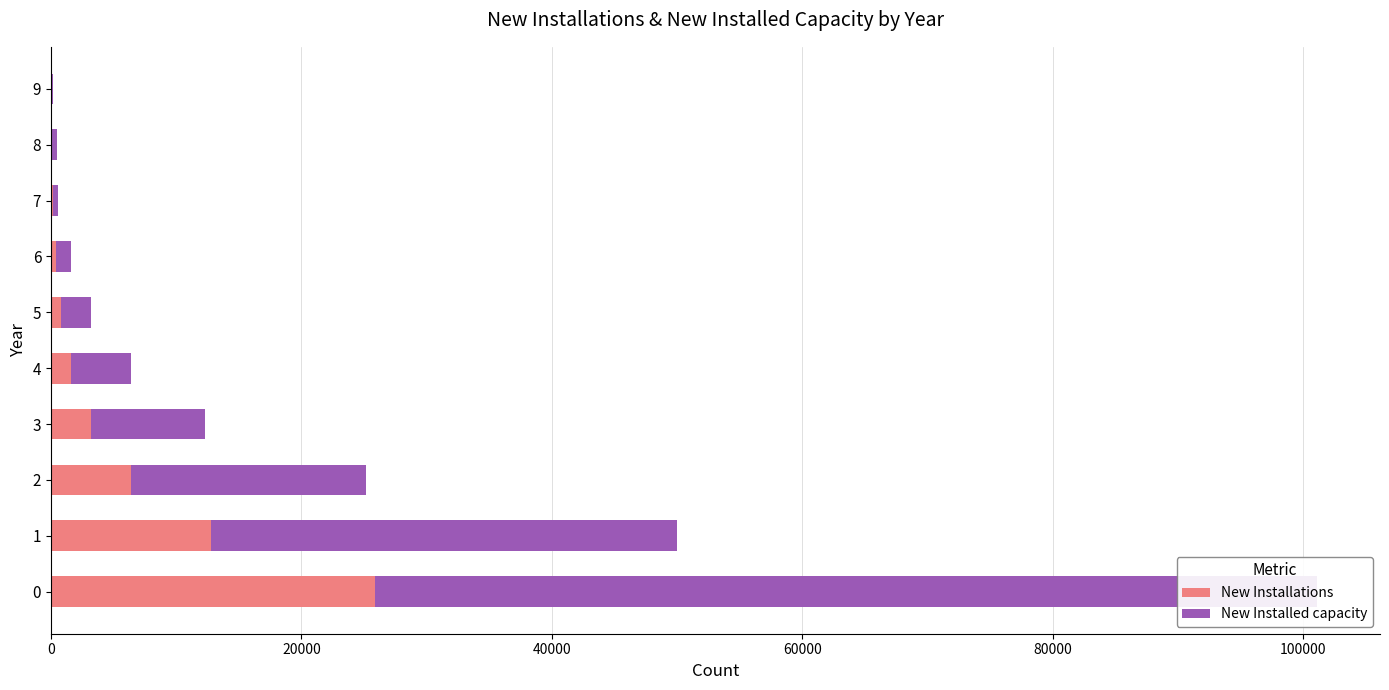

What is the minimum value shown in the chart?

49